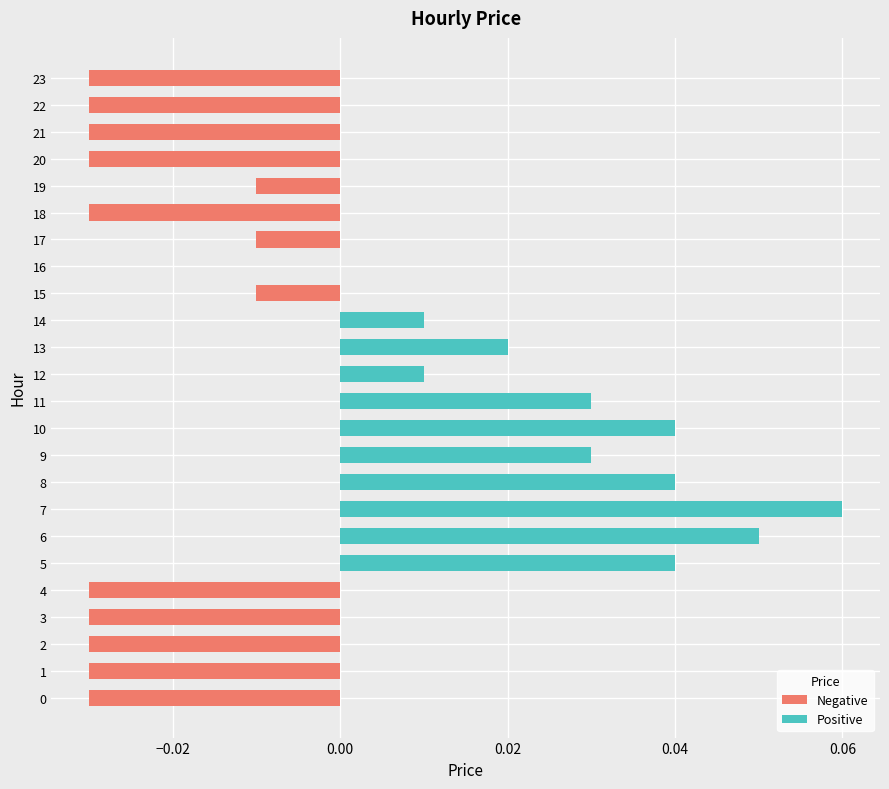

Which label corresponds to the largest value in the chart?

7